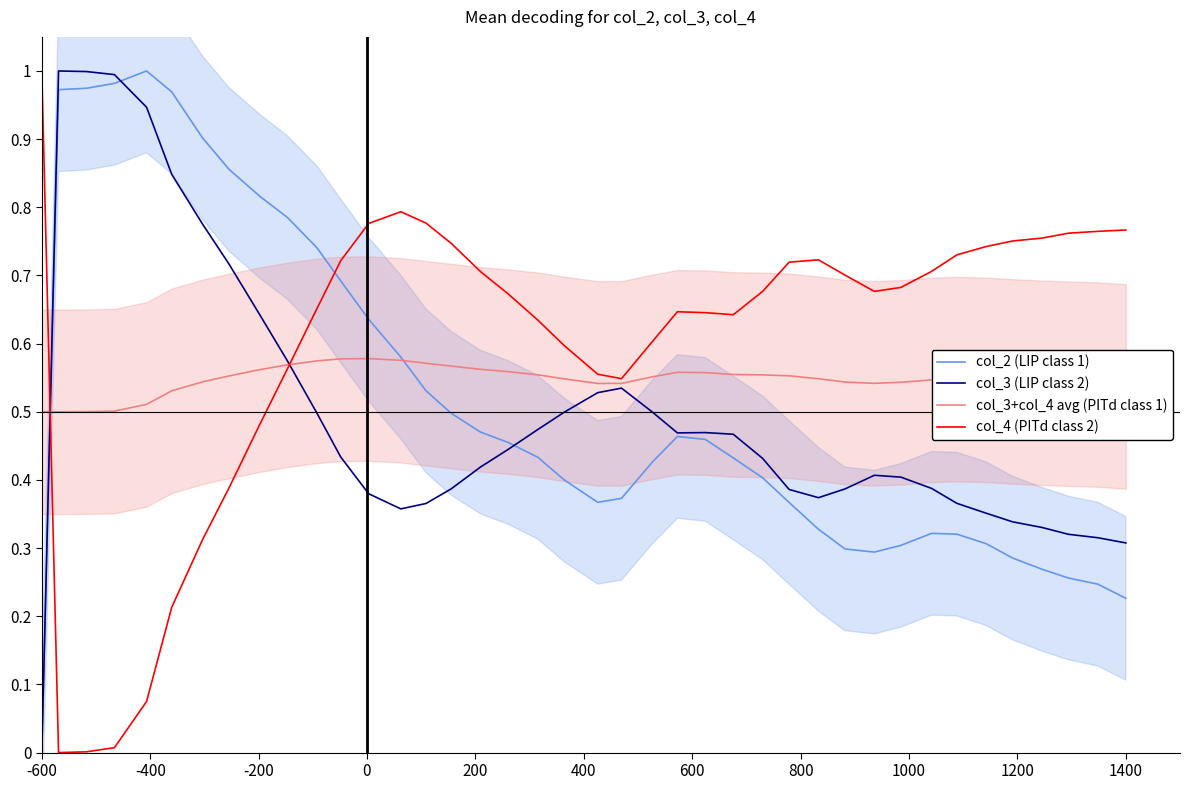

True or false: col_3+col_4 avg (PITd class 1) and col_4 (PITd class 2) cross at least once.

True